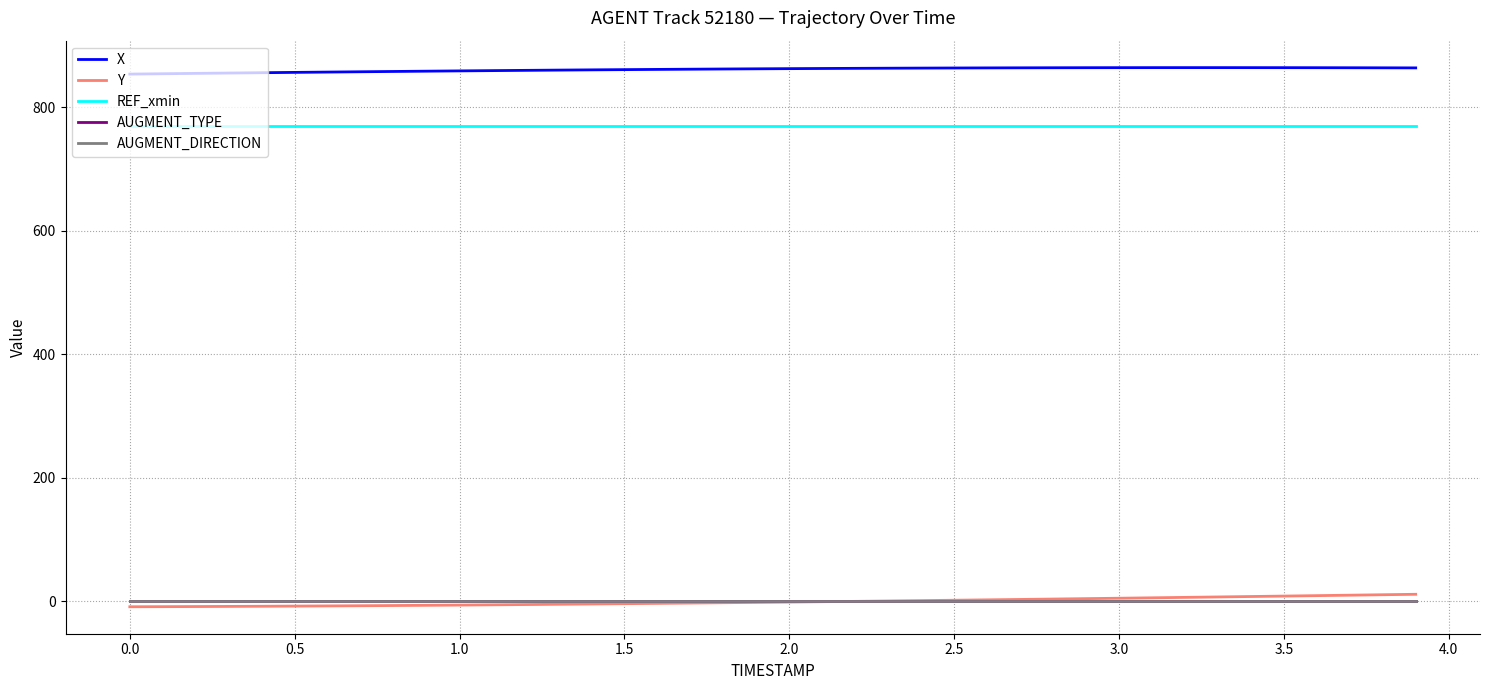

Does the chart have visible grid lines?

Yes